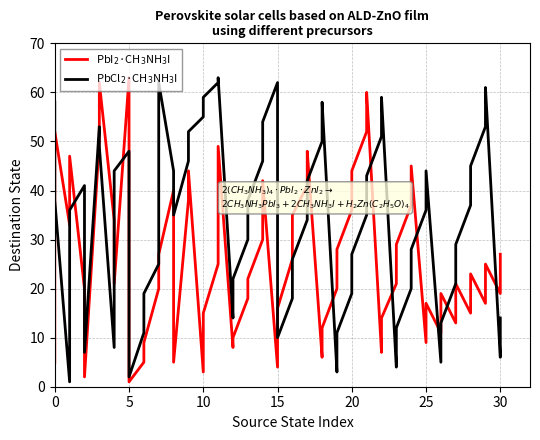

What is the sum of the PbI2·CH3NH3I values at 35 and 58?

93